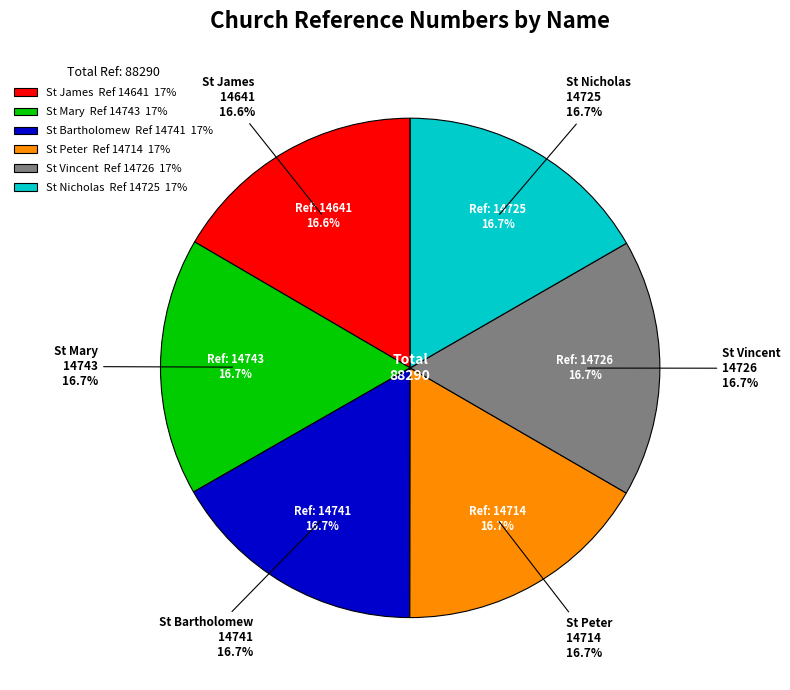

What is the change in value from St Bartholomew to St Vincent?

-15